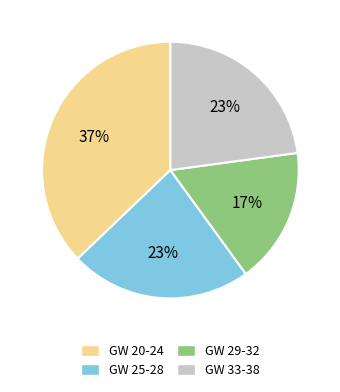

To the nearest percent, what is the difference between the GW 33-38 and GW 25-28 slice percentages?

0%